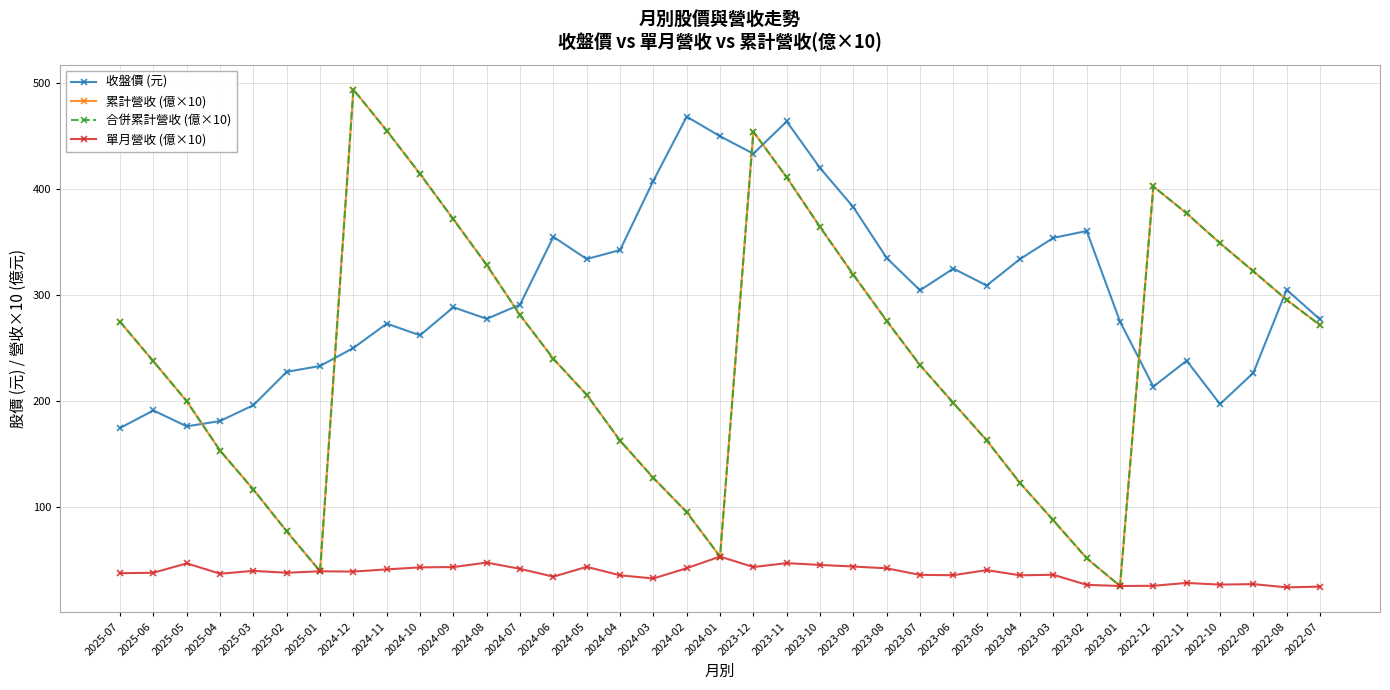

Reading left to right, extract all data points from this chart.

收盤價 (元): 2025-07=174.5	2025-06=191.0	2025-05=176.0	2025-04=181.0	2025-03=196.0	2025-02=227.5	2025-01=233.0	2024-12=250.0	2024-11=273.0	2024-10=262.0	2024-09=288.5	2024-08=277.5	2024-07=291.0	2024-06=355.0	2024-05=334.0	2024-04=342.5	2024-03=408.0	2024-02=468.5	2024-01=450.0	2023-12=433.5	2023-11=464.0	2023-10=420.0	2023-09=383.0	2023-08=335.0	2023-07=304.5	2023-06=325.0	2023-05=309.0	2023-04=334.0	2023-03=354.0	2023-02=360.5	2023-01=275.0	2022-12=213.5	2022-11=238.0	2022-10=197.0	2022-09=226.5	2022-08=305.0	2022-07=277.0
累計營收 (億×10): 2025-07=274.7	2025-06=237.4	2025-05=199.7	2025-04=153.1	2025-03=116.3	2025-02=76.8	2025-01=39.1	2024-12=494.1	2024-11=455.3	2024-10=414.4	2024-09=371.6	2024-08=328.4	2024-07=281.1	2024-06=239.8	2024-05=205.8	2024-04=162.5	2024-03=127.3	2024-02=94.9	2024-01=53.0	2023-12=454.3	2023-11=411.2	2023-10=364.3	2023-09=319.2	2023-08=275.6	2023-07=233.8	2023-06=198.1	2023-05=162.7	2023-04=122.5	2023-03=87.2	2023-02=51.4	2023-01=25.2	2022-12=402.6	2022-11=377.1	2022-10=349.0	2022-09=322.5	2022-08=295.5	2022-07=271.6
合併累計營收 (億×10): 2025-07=274.7	2025-06=237.4	2025-05=199.7	2025-04=153.1	2025-03=116.3	2025-02=76.8	2025-01=39.1	2024-12=494.1	2024-11=455.3	2024-10=414.4	2024-09=371.6	2024-08=328.4	2024-07=281.1	2024-06=239.8	2024-05=205.8	2024-04=162.5	2024-03=127.3	2024-02=94.9	2024-01=53.0	2023-12=454.3	2023-11=411.2	2023-10=364.3	2023-09=319.2	2023-08=275.6	2023-07=233.8	2023-06=198.1	2023-05=162.7	2023-04=122.5	2023-03=87.2	2023-02=51.4	2023-01=25.2	2022-12=402.6	2022-11=377.1	2022-10=349.0	2022-09=322.5	2022-08=295.5	2022-07=271.6
單月營收 (億×10): 2025-07=37.3	2025-06=37.7	2025-05=46.6	2025-04=36.8	2025-03=39.5	2025-02=37.7	2025-01=39.1	2024-12=38.8	2024-11=40.9	2024-10=42.8	2024-09=43.1	2024-08=47.3	2024-07=41.4	2024-06=34.0	2024-05=43.3	2024-04=35.3	2024-03=32.3	2024-02=42.0	2024-01=53.0	2023-12=43.1	2023-11=46.8	2023-10=45.1	2023-09=43.6	2023-08=41.9	2023-07=35.7	2023-06=35.4	2023-05=40.2	2023-04=35.3	2023-03=35.8	2023-02=26.3	2023-01=25.2	2022-12=25.4	2022-11=28.1	2022-10=26.5	2022-09=27.0	2022-08=23.9	2022-07=24.6